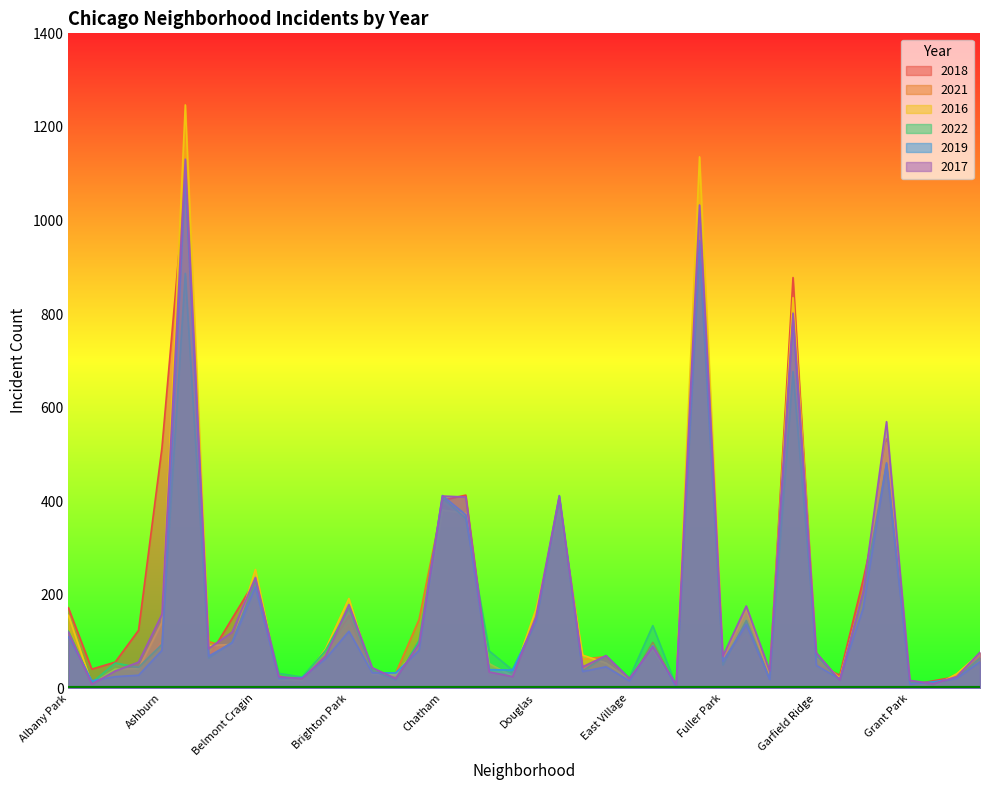

Reading left to right, list all the values displayed in this chart.

2018: 172	41	56	124	514	1086	67	149	231	22	19	75	156	30	27	88	402	413	27	34	142	402	44	67	13	98	4	986	49	132	26	878	52	28	232	460	7	16	25	76
2021: 120	10	52	34	100	981	100	85	190	28	8	74	136	34	32	147	394	357	49	30	152	394	62	68	14	94	3	986	58	115	17	748	67	16	211	533	7	7	30	46
2016: 156	9	41	42	141	1247	91	94	254	18	17	84	192	30	29	91	381	374	53	26	168	381	71	54	19	83	4	1136	63	167	27	835	67	22	203	525	13	3	31	75
2022: 122	12	54	45	94	887	65	99	229	32	24	81	171	38	18	102	407	363	80	39	141	407	37	70	22	134	5	932	50	145	20	677	70	17	203	479	12	11	22	65
2019: 110	16	25	28	81	1090	69	97	217	21	23	63	122	33	33	81	412	371	40	39	144	412	36	46	16	91	3	957	58	137	19	788	49	20	171	482	9	14	21	57
2017: 120	9	37	56	158	1131	85	120	237	25	21	69	179	44	21	95	411	409	35	25	153	411	46	70	21	89	8	1033	69	176	38	802	76	18	206	570	17	10	25	77